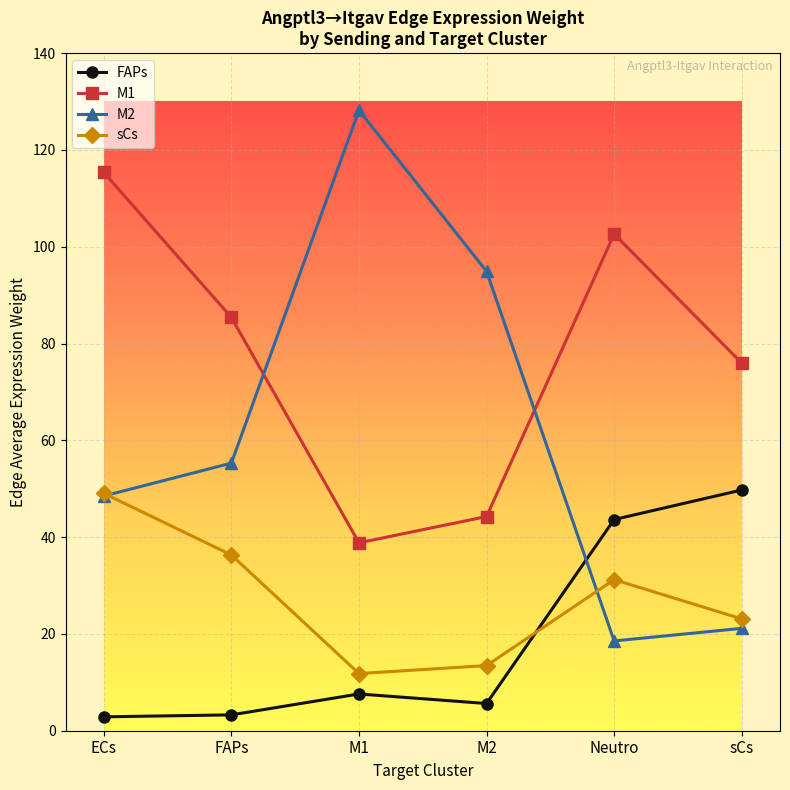

What is the value of the M2 point at the 4th from the left?

94.9